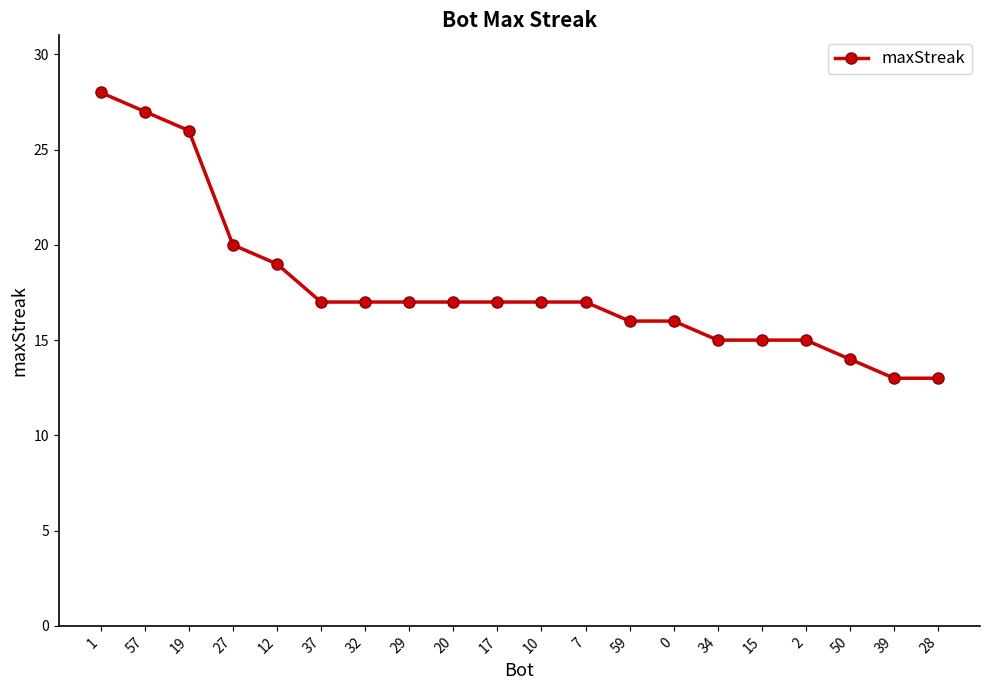

What is the change in value from 34 to 50?

-1